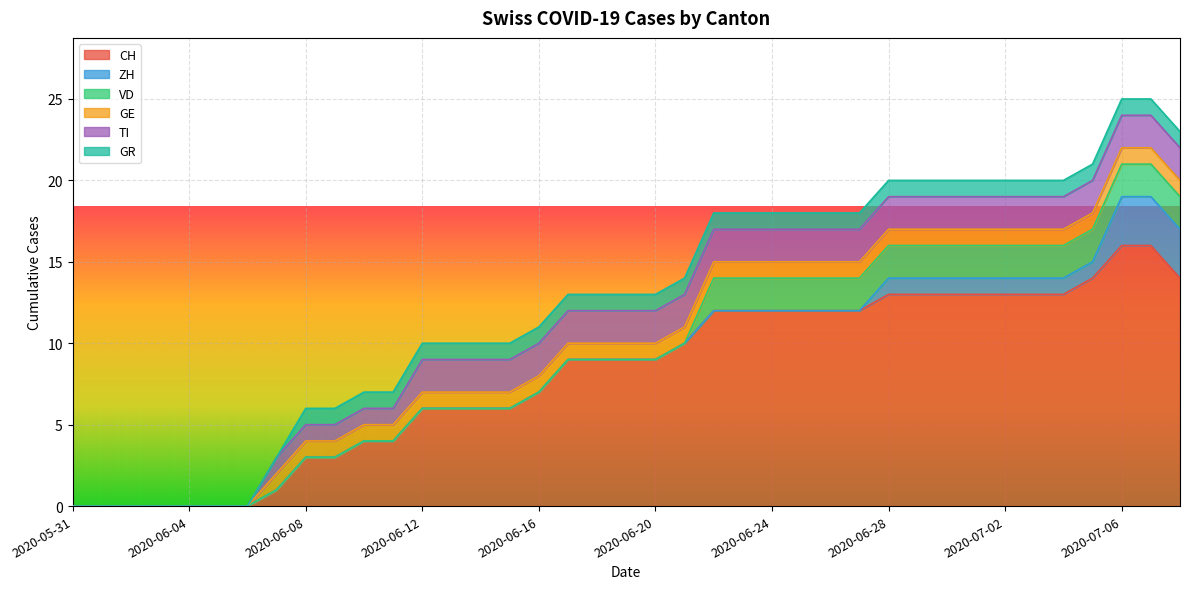

How many values in the GR series are below 1?

8